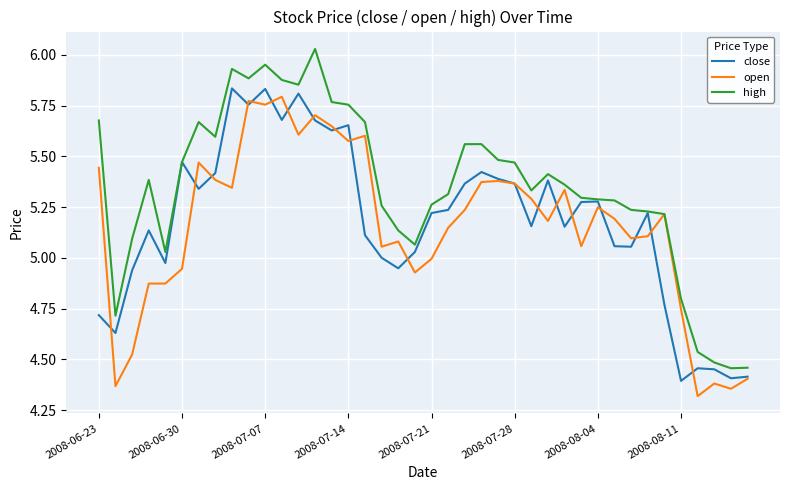

How many lines are shown in the chart?

3